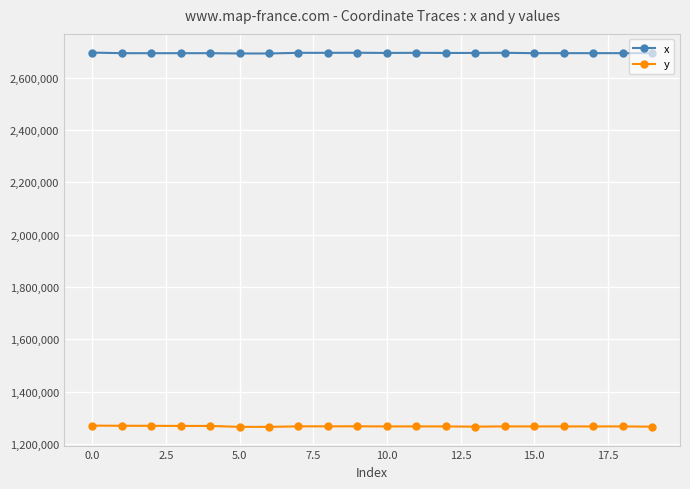

True or false: x and y intersect in this chart.

False